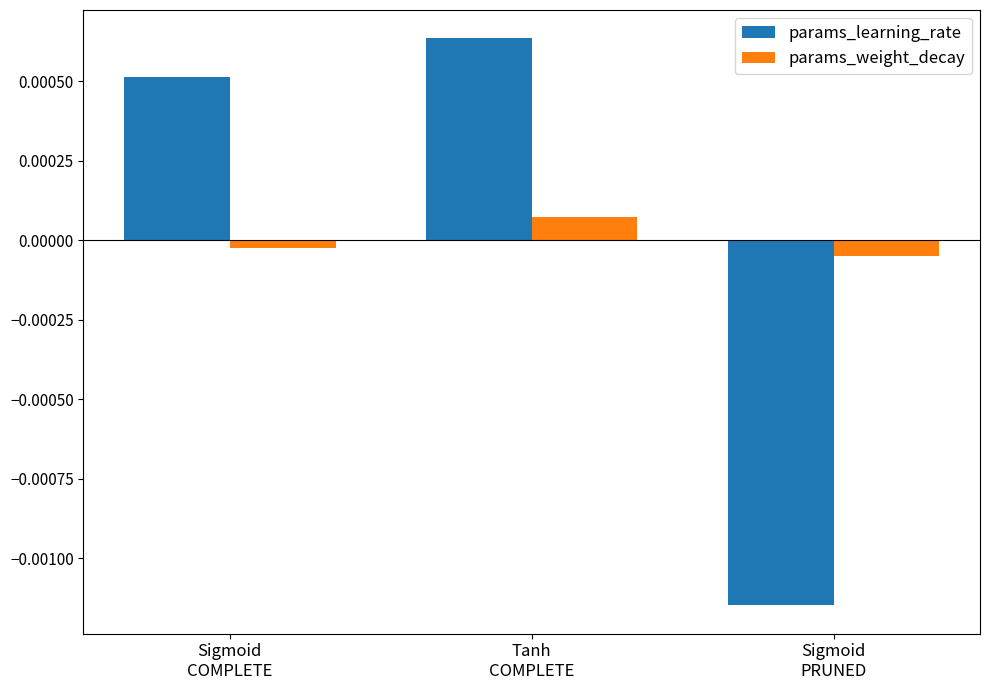

How many bars are there in each group?

2